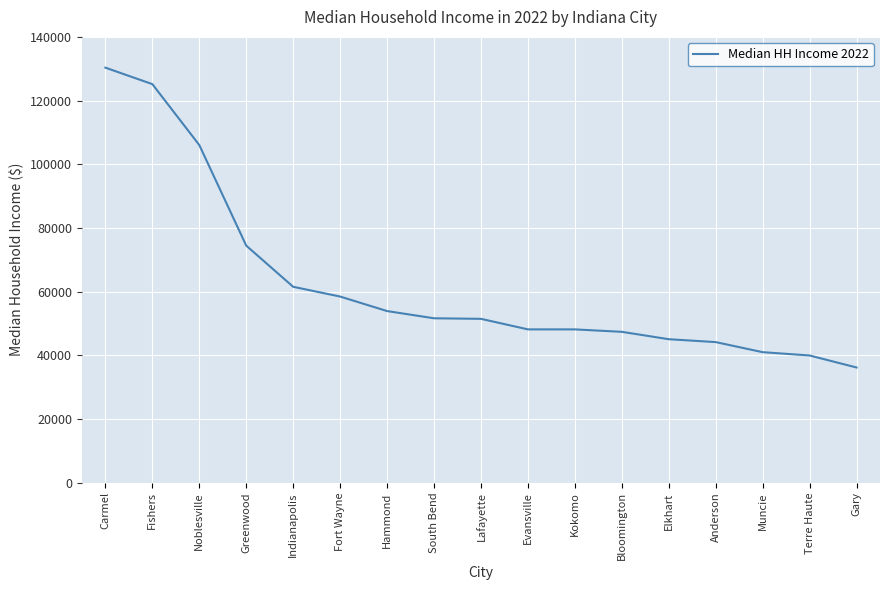

Between Terre Haute and Bloomington, which is larger?

Bloomington